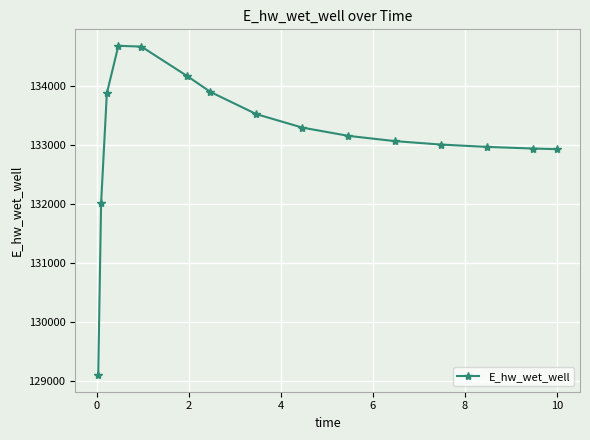

What is the smallest value displayed?

129093.3